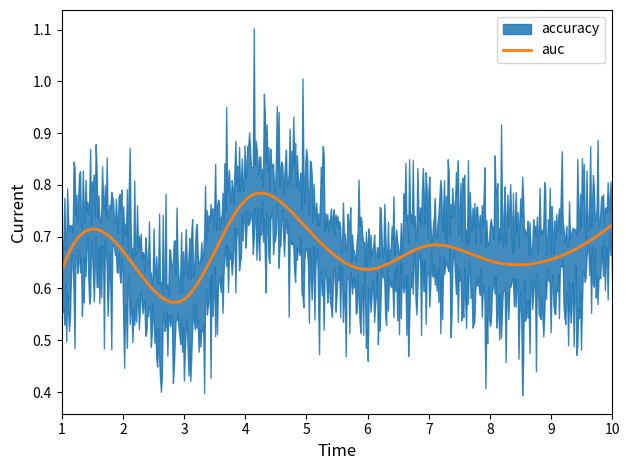

Which series changed the most between 3 and 7?

accuracy